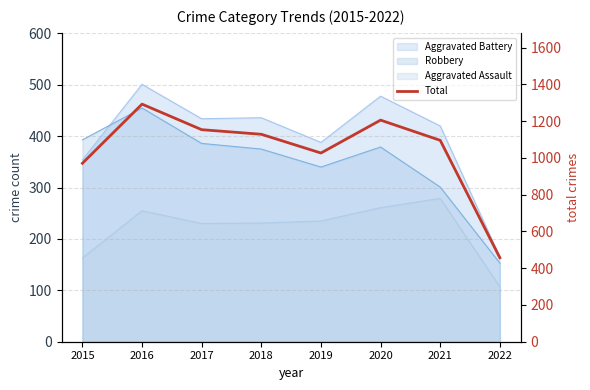

What is the change in value from 2019 to 2022?

-570